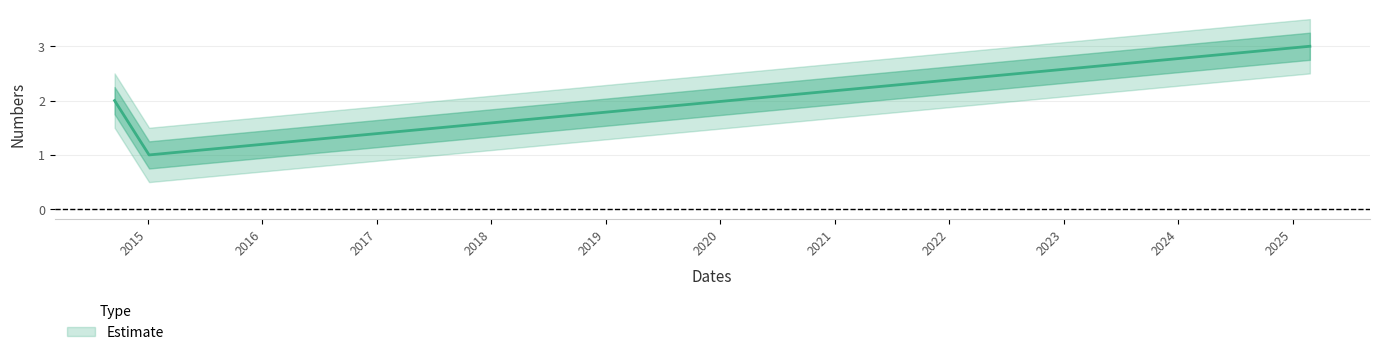

What is the change in value from 2015-01-05 to 2025-02-25?

+2